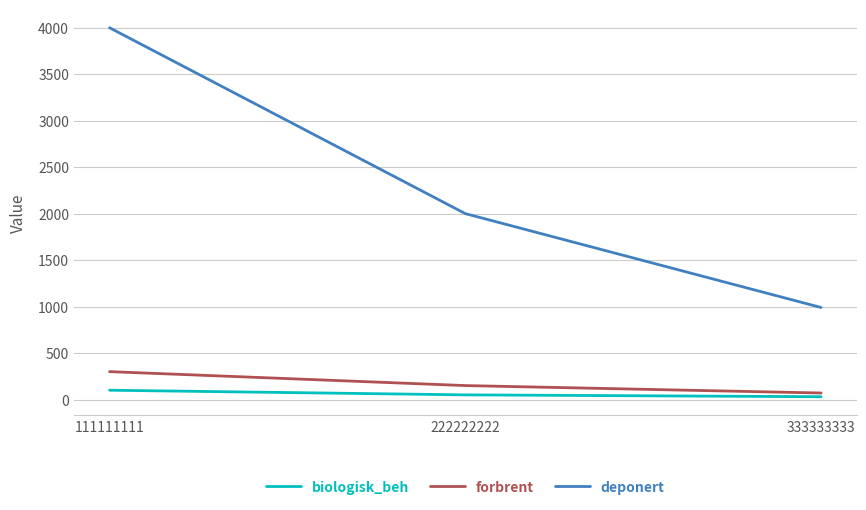

What is the total value across all series at 222222222?

2200